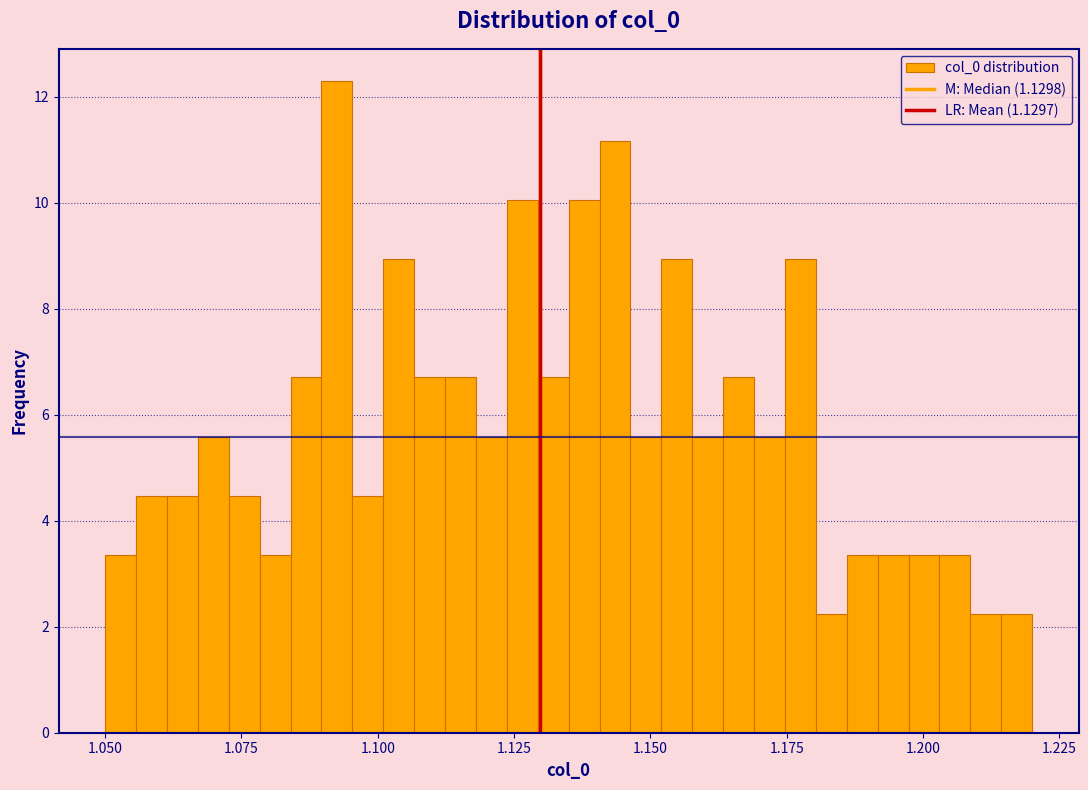

Around what value on the x-axis is the tallest bar? Give the approximate position of its centre, as read against the axis.

1.095